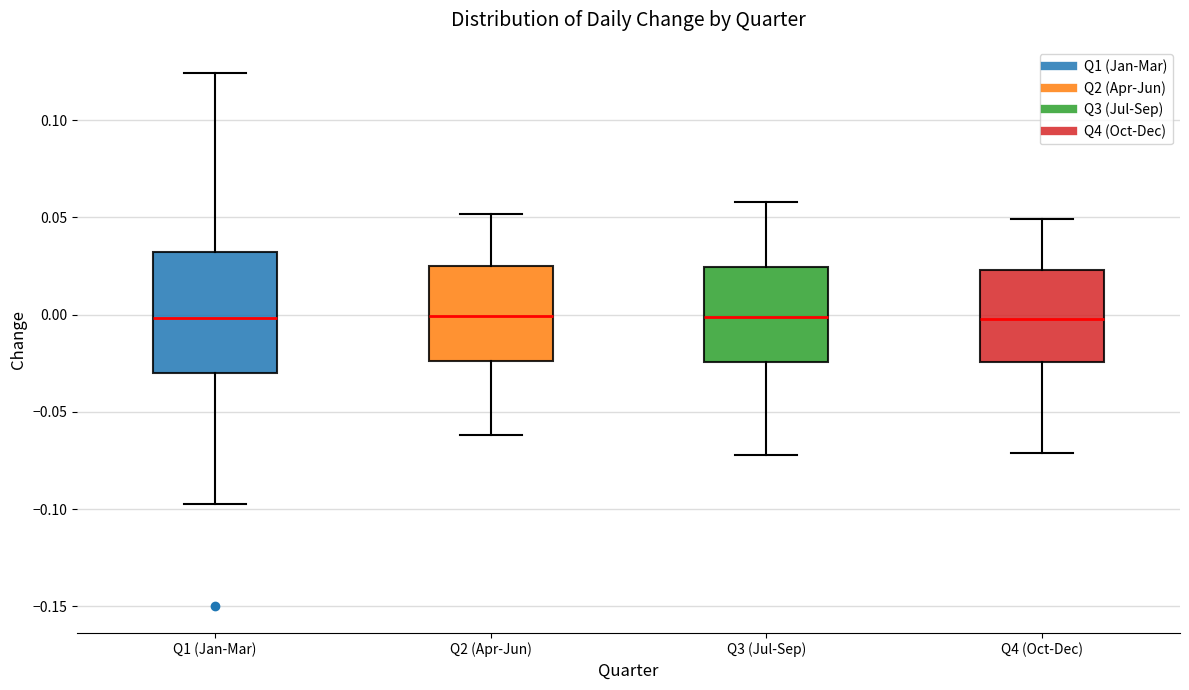

Which box is the tallest, from its lower edge to its upper edge?

Q1 (Jan-Mar)